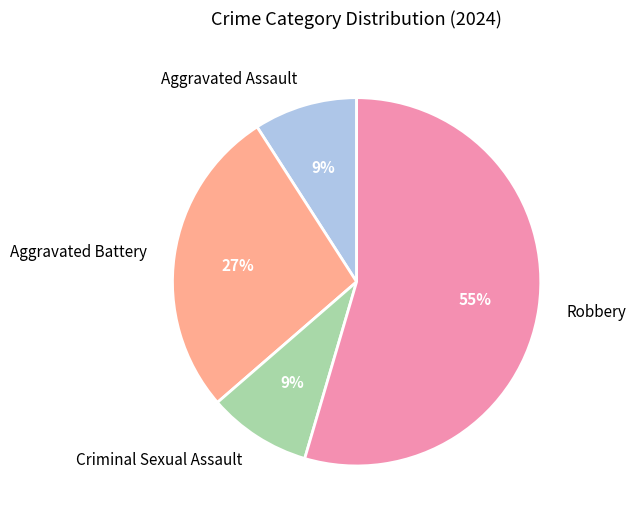

Which has a higher value, Criminal Sexual Assault or Aggravated Battery?

Aggravated Battery